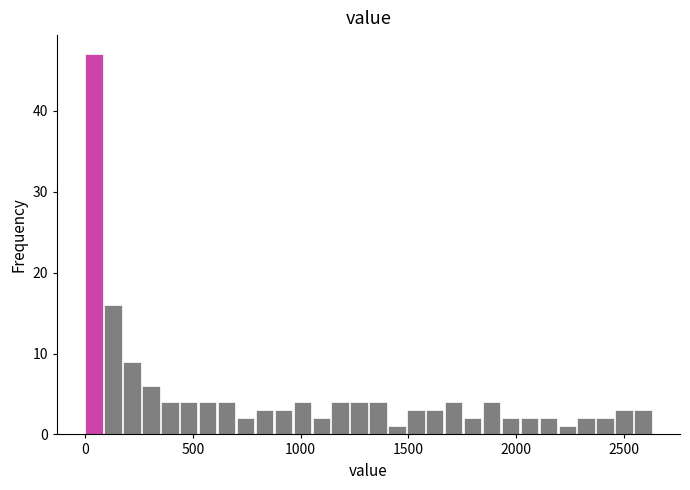

Around what value on the x-axis is the tallest bar? Give the approximate position of its centre, as read against the axis.

50